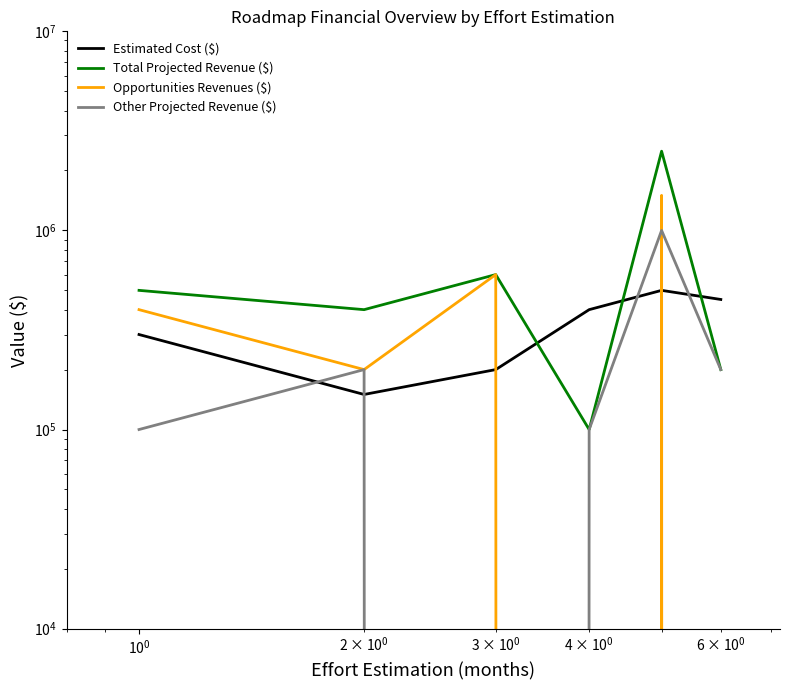

True or false: Total Projected Revenue ($) and Opportunities Revenues ($) intersect in this chart.

False